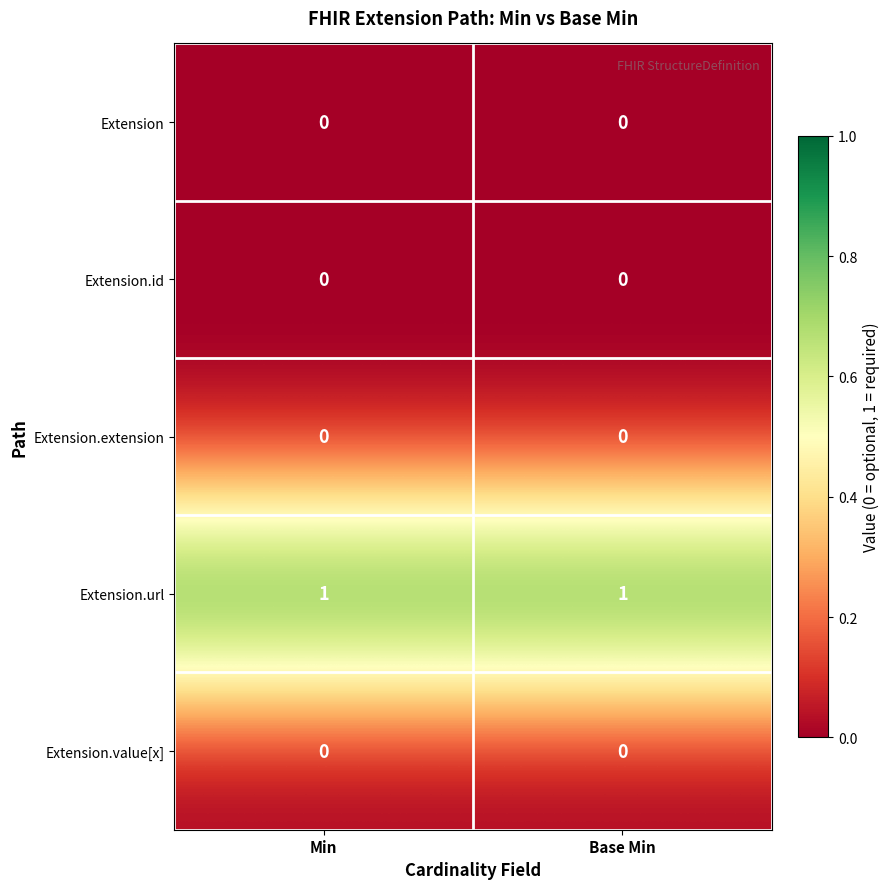

The Extension.url series shows 1 at Base Min. True or false?

True